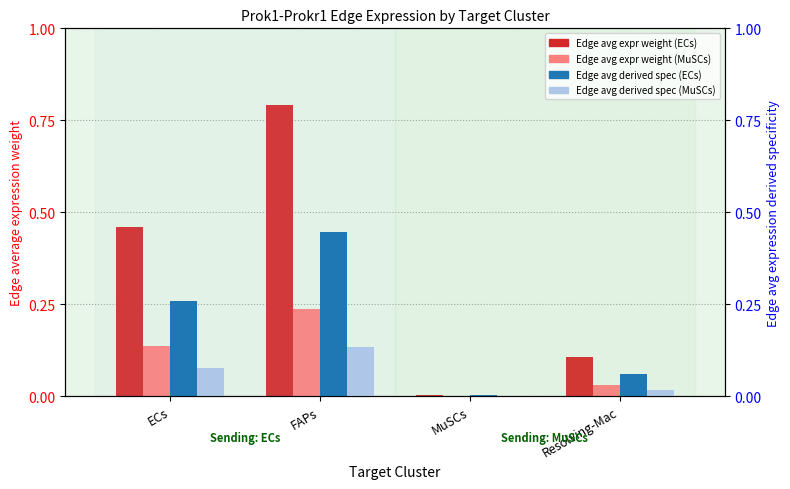

Reading right to left, what are all the values shown in this chart?

Edge avg expr weight (ECs): 0.1	0.0	0.8	0.5
Edge avg expr weight (MuSCs): 0.0	0.0	0.2	0.1
Edge avg derived spec (ECs): 0.1	0.0	0.4	0.3
Edge avg derived spec (MuSCs): 0.0	0.0	0.1	0.1